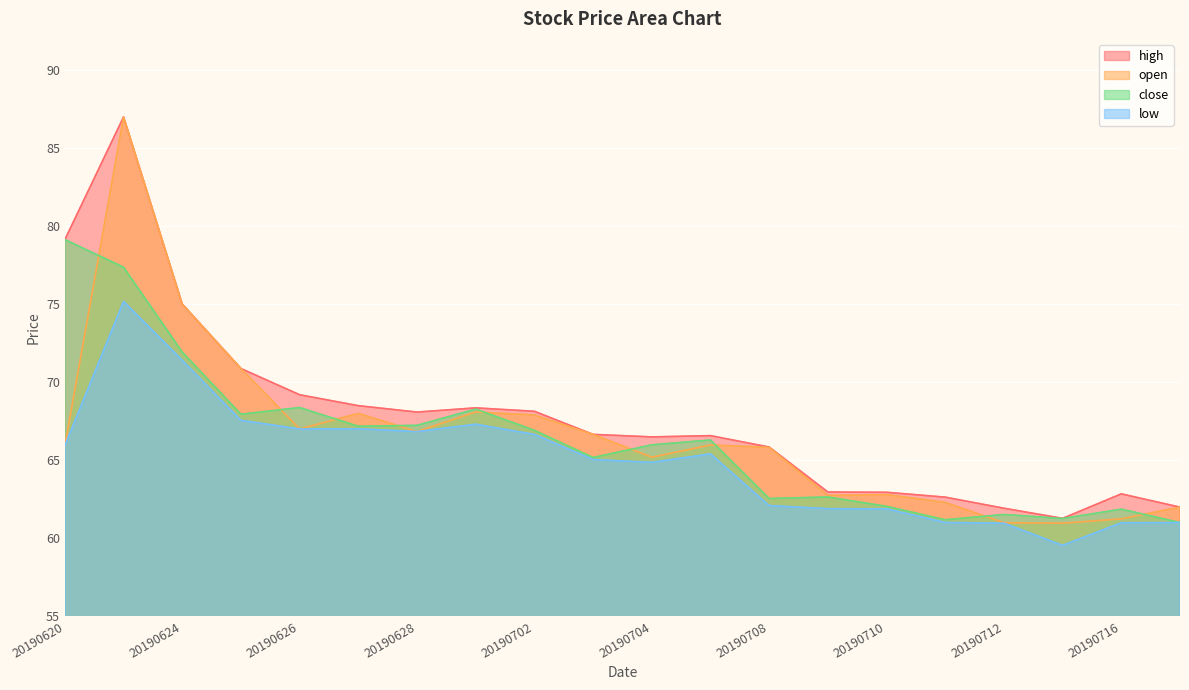

True or false: low has a value of 13.4 at 20190703.

False